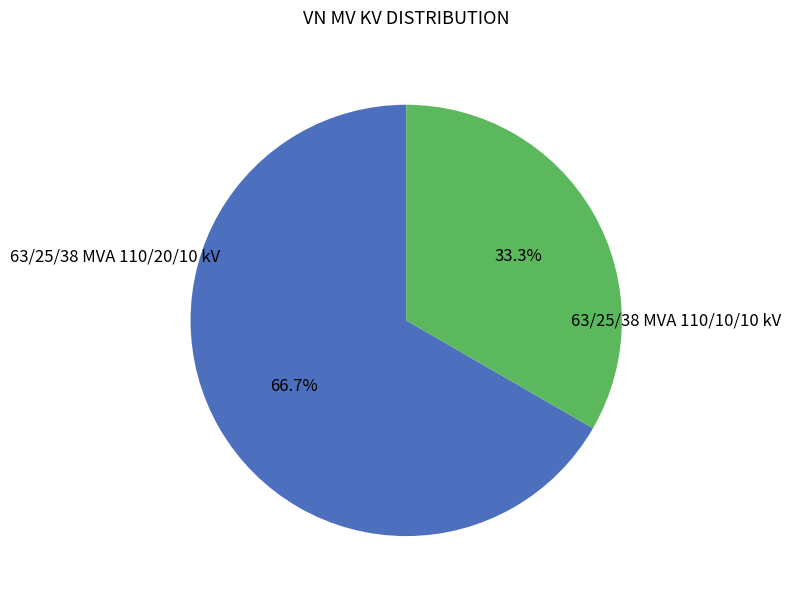

Is there a majority slice in this chart?

Yes